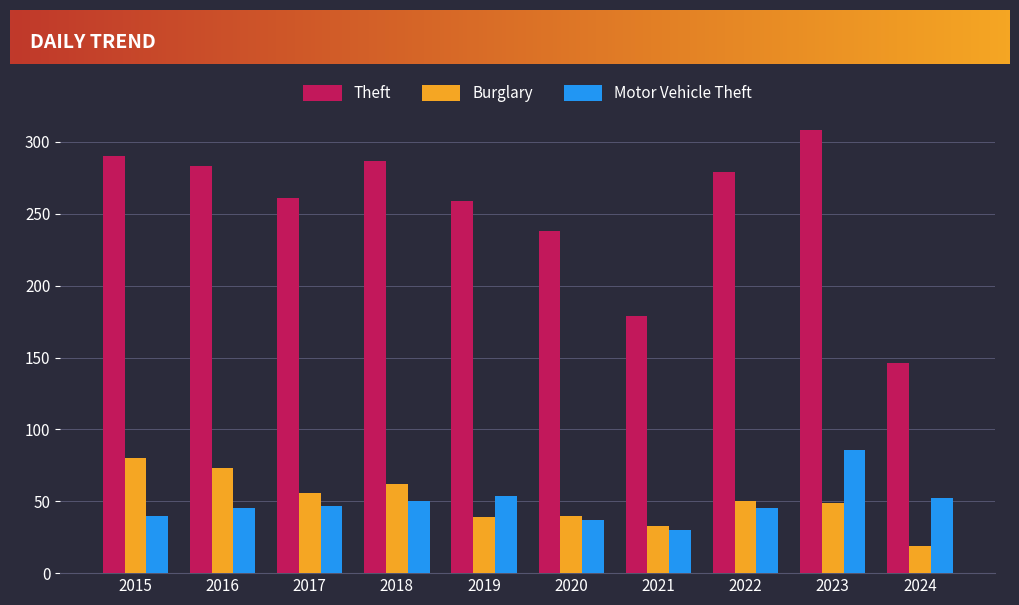

What is the difference between the maximum and second lowest values in the Burglary series?

47